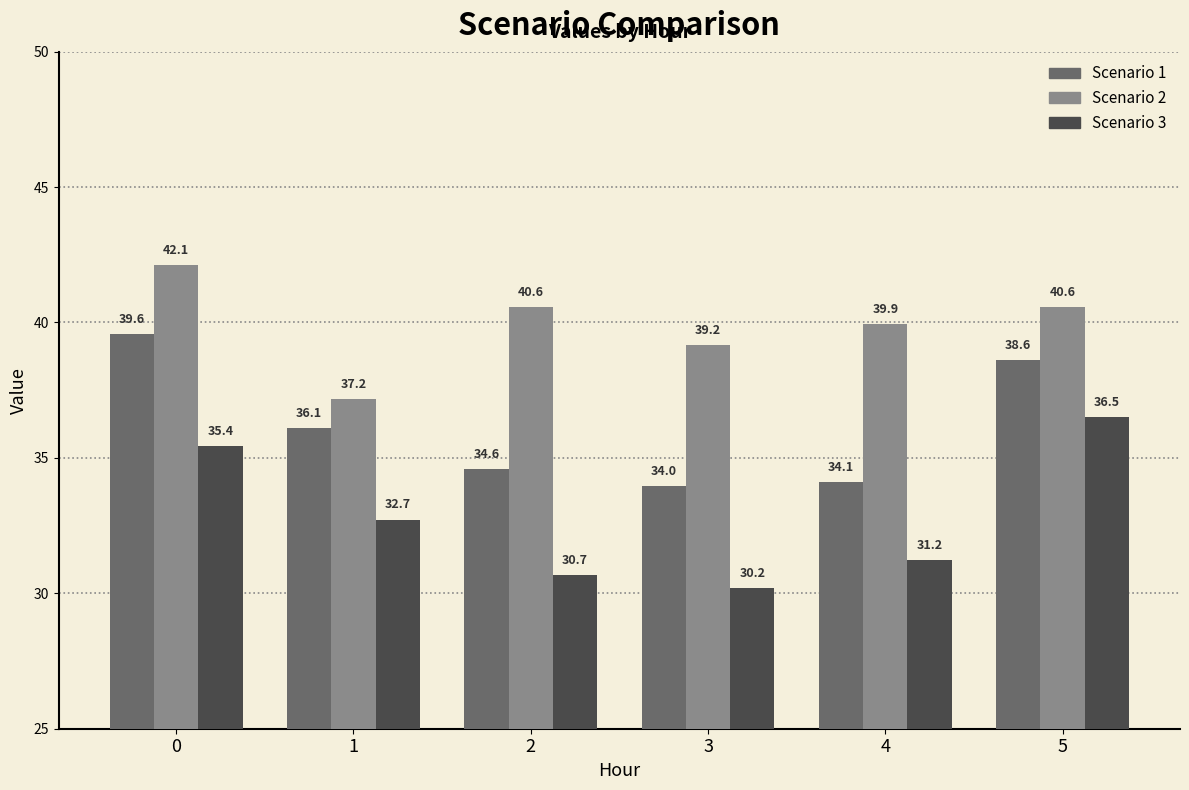

What is the sum of the Scenario 3 values at 4 and 5?

67.7